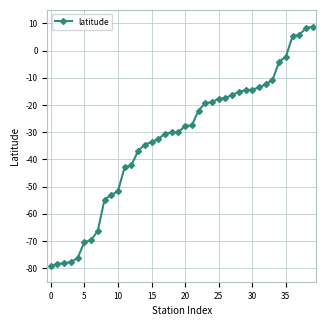

How many categories are shown in the chart?

40